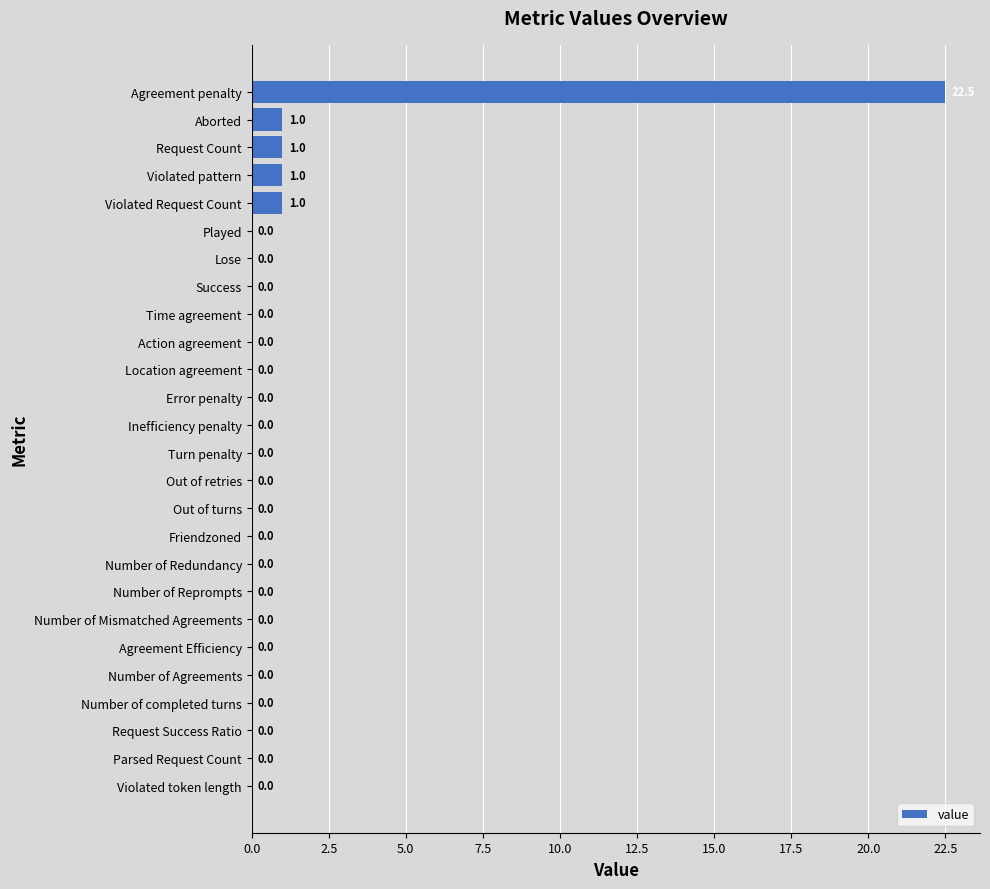

Reading top to bottom, extract all data points from this chart.

Agreement penalty=22.5	Aborted=1.0	Request Count=1.0	Violated pattern=1.0	Violated Request Count=1.0	Played=0.0	Lose=0.0	Success=0.0	Time agreement=0.0	Action agreement=0.0	Location agreement=0.0	Error penalty=0.0	Inefficiency penalty=0.0	Turn penalty=0.0	Out of retries=0.0	Out of turns=0.0	Friendzoned=0.0	Number of Redundancy=0.0	Number of Reprompts=0.0	Number of Mismatched Agreements=0.0	Agreement Efficiency=0.0	Number of Agreements=0.0	Number of completed turns=0.0	Request Success Ratio=0.0	Parsed Request Count=0.0	Violated token length=0.0